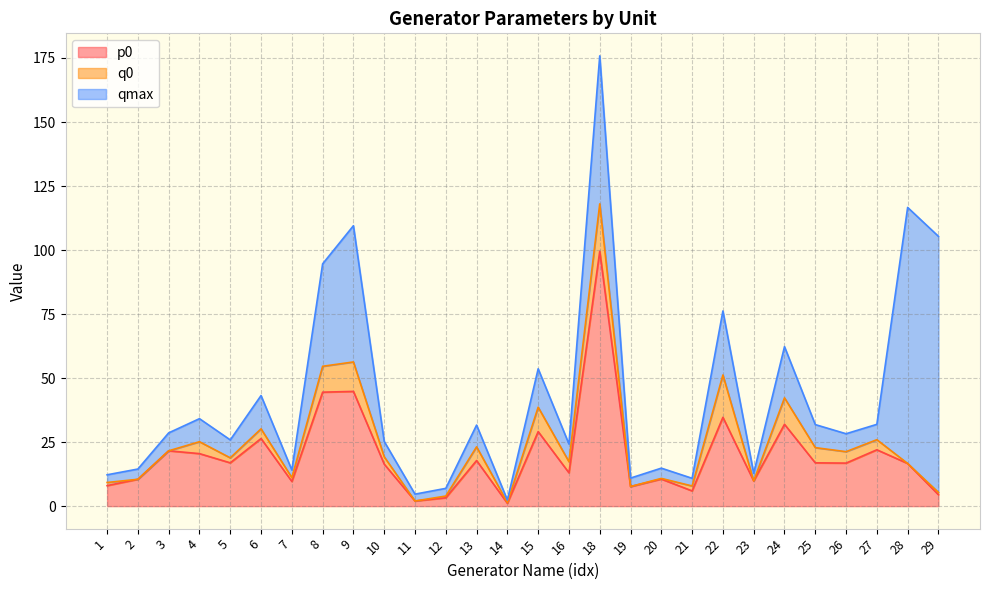

Which series has the largest total across all categories?

p0